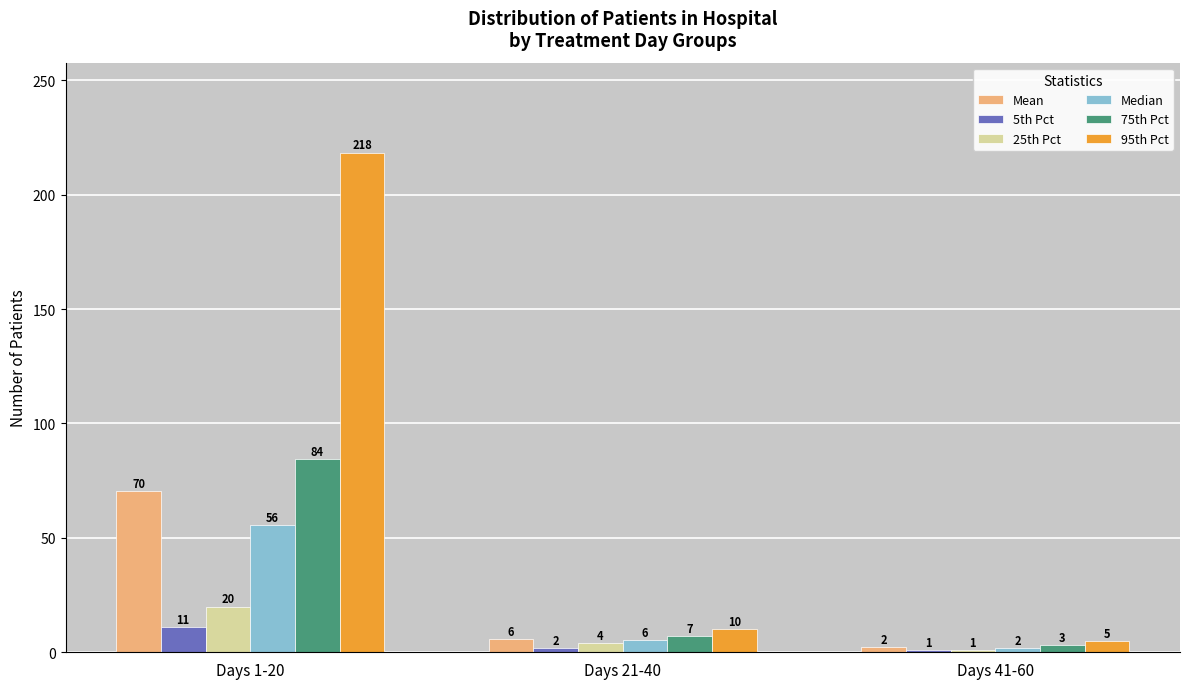

The Mean series shows 5.9 at Days 21-40. True or false?

True